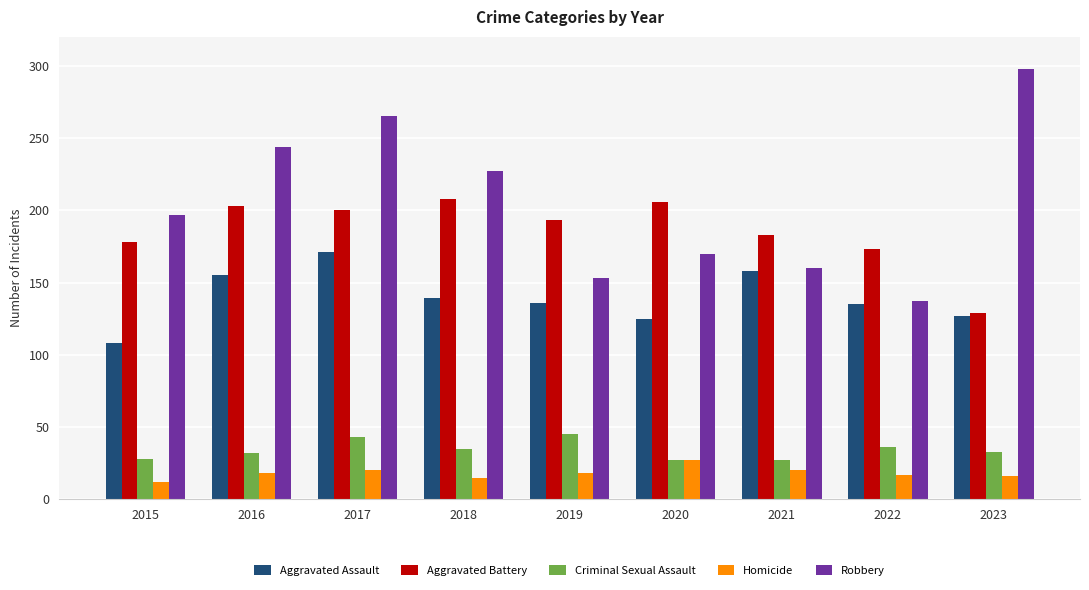

The Aggravated Assault series shows 125 at 2020. True or false?

True